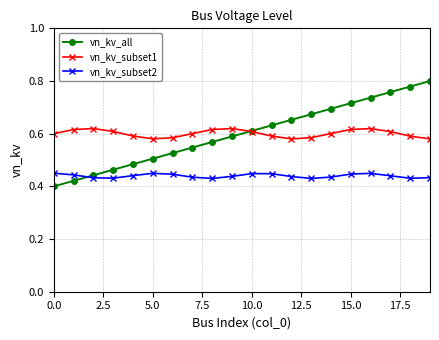

How many vn_kv_subset2 values are between 0 and 1?

20